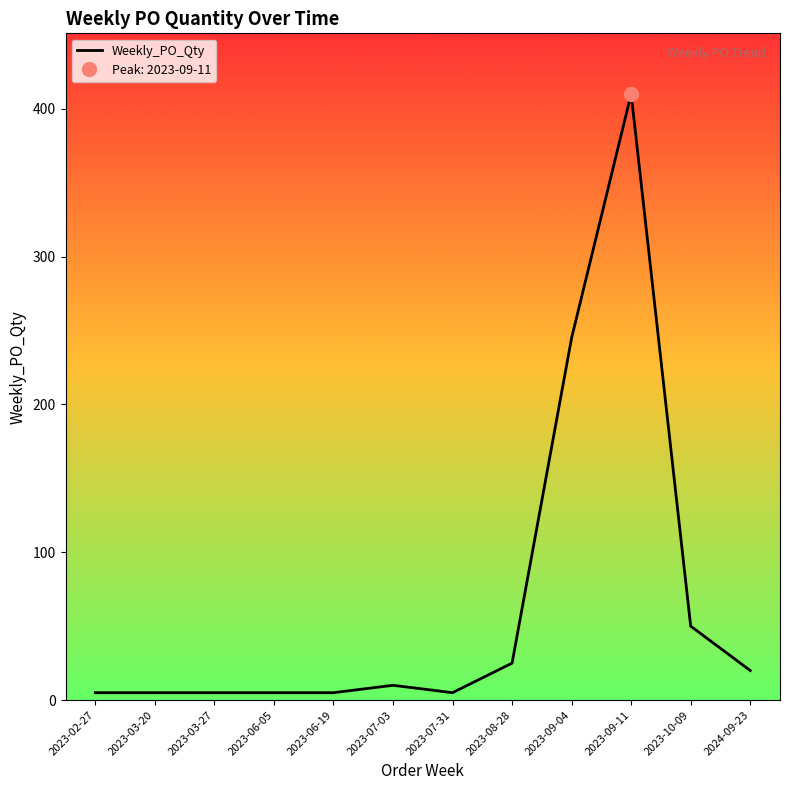

How many lines are shown in the chart?

1